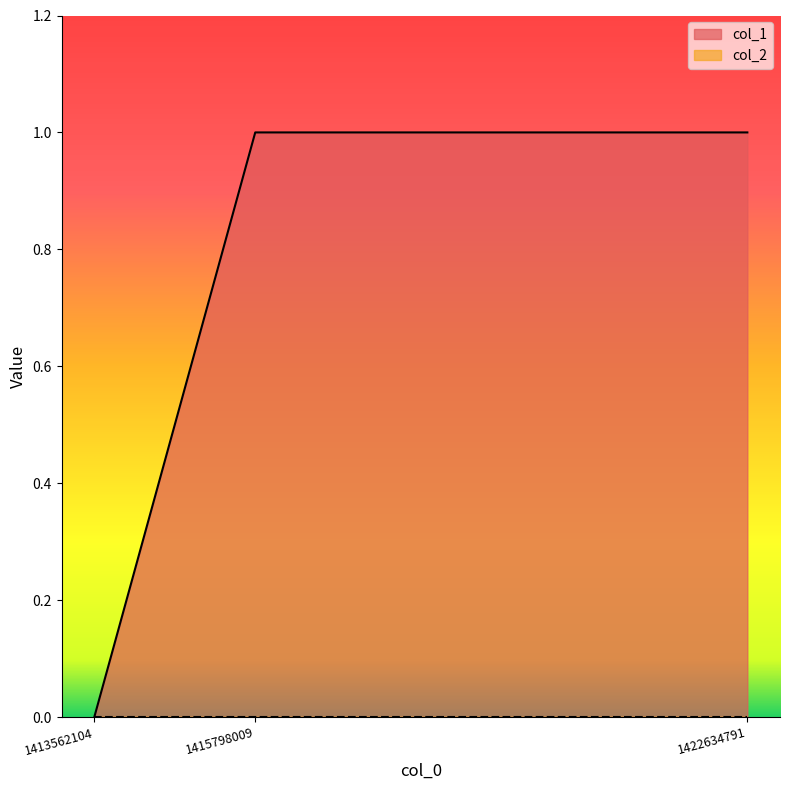

Where is the data nearest to the value 0?

1413562104